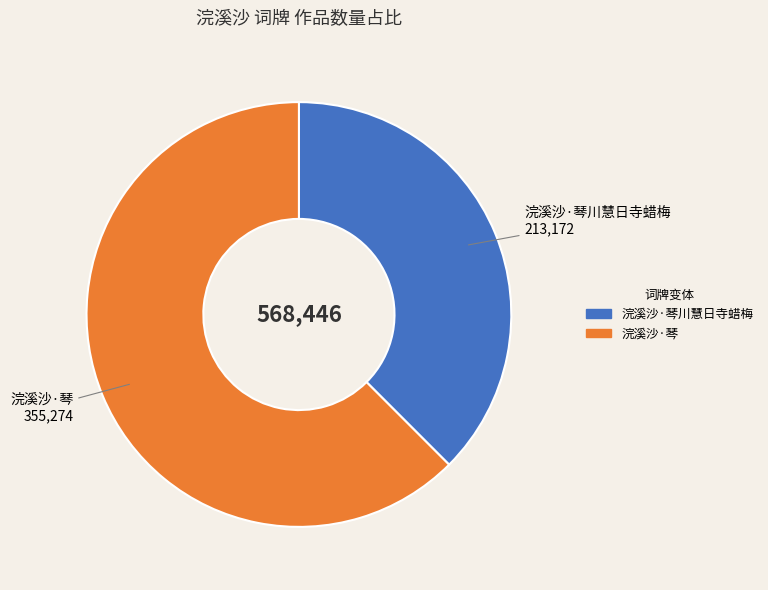

Is there any slice that represents more than half of the pie?

Yes